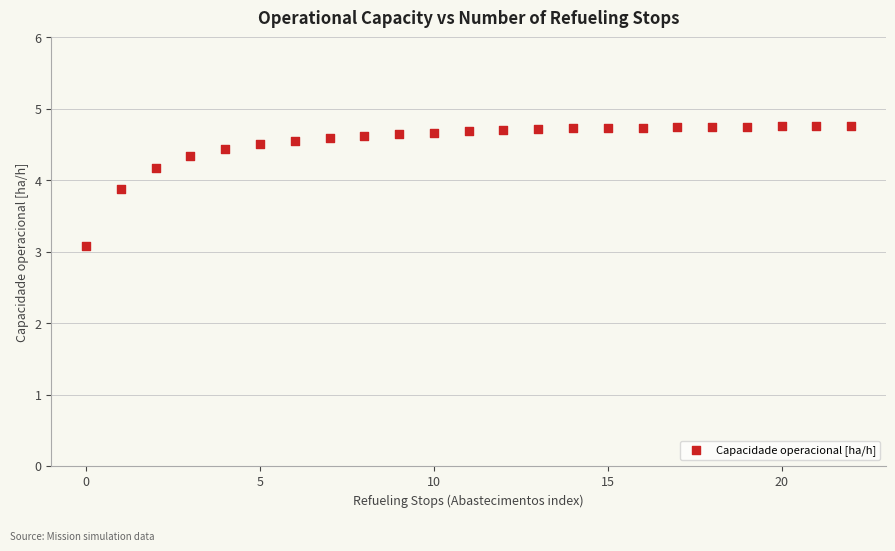

What Y value in the scatter plot is closest to 3?

3.1